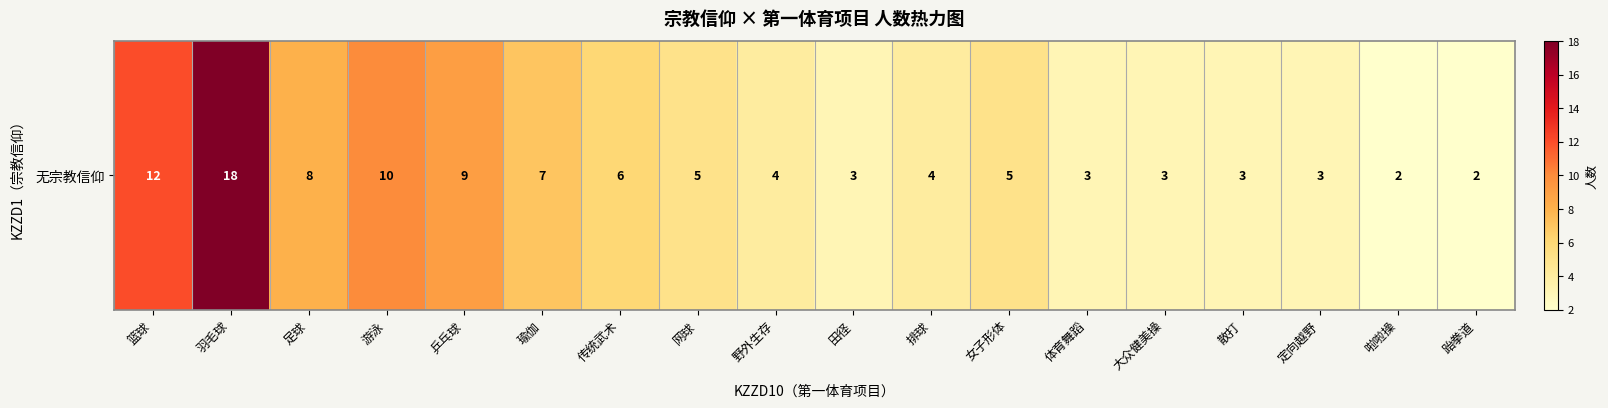

What is the sum of the values at 定向越野 and 游泳?

13